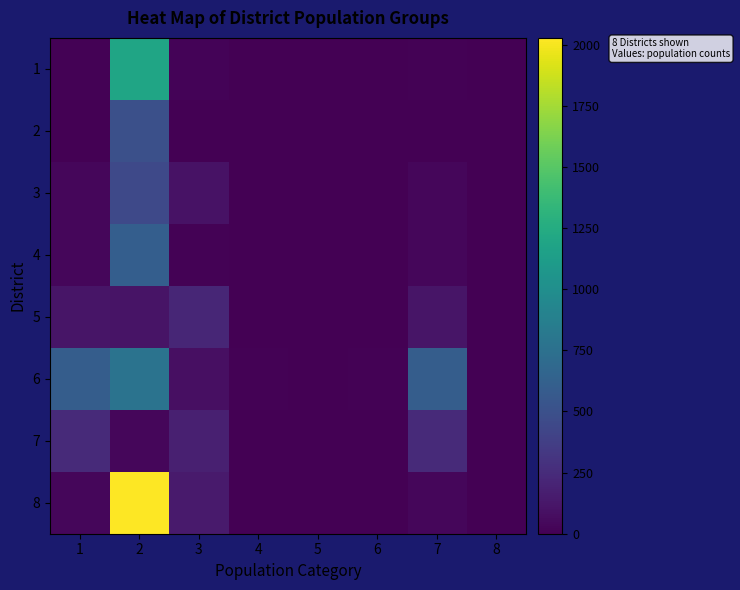

Reading left to right, transcribe all the data shown in this chart.

1: 1=14	2=1190	3=16	4=1	5=1	6=0	7=13	8=2
2: 1=3	2=492	3=4	4=0	5=0	6=0	7=2	8=1
3: 1=32	2=449	3=100	4=2	5=1	6=1	7=32	8=1
4: 1=39	2=605	3=10	4=2	5=2	6=0	7=38	8=3
5: 1=116	2=107	3=214	4=2	5=1	6=1	7=117	8=0
6: 1=599	2=769	3=83	4=10	5=1	6=9	7=600	8=0
7: 1=239	2=34	3=178	4=0	5=0	6=0	7=239	8=0
8: 1=38	2=2028	3=149	4=3	5=2	6=1	7=37	8=3